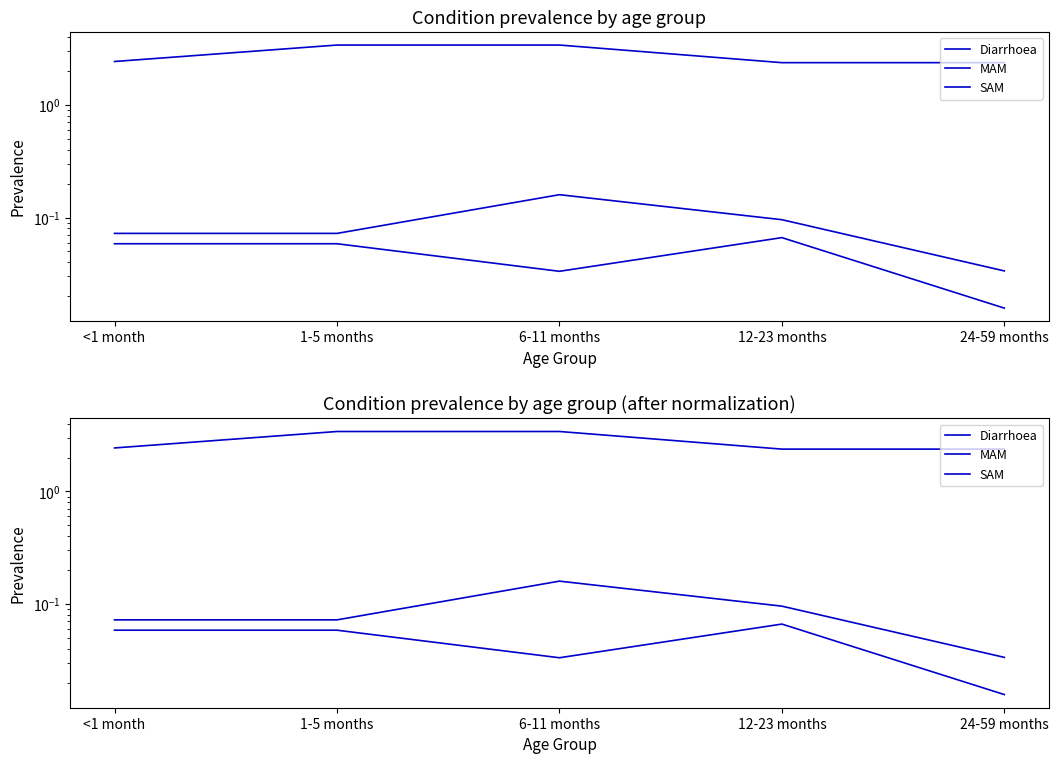

At 6-11 months, list the series in order from smallest to largest.

SAM, MAM, Diarrhoea